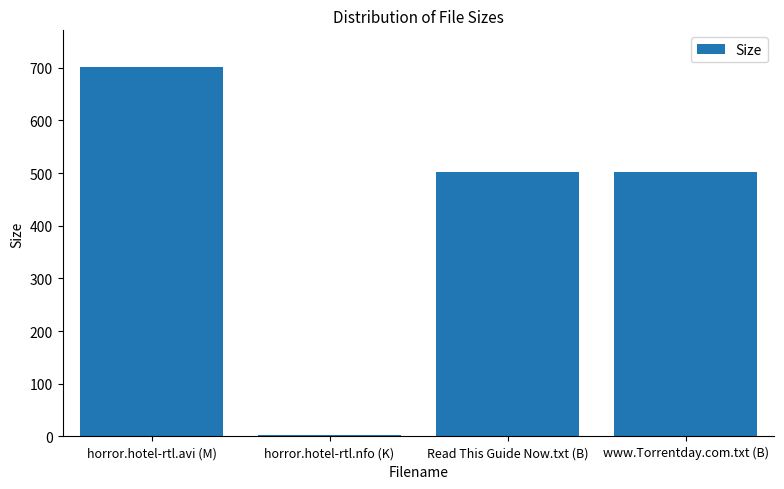

What is the average value?

426.9